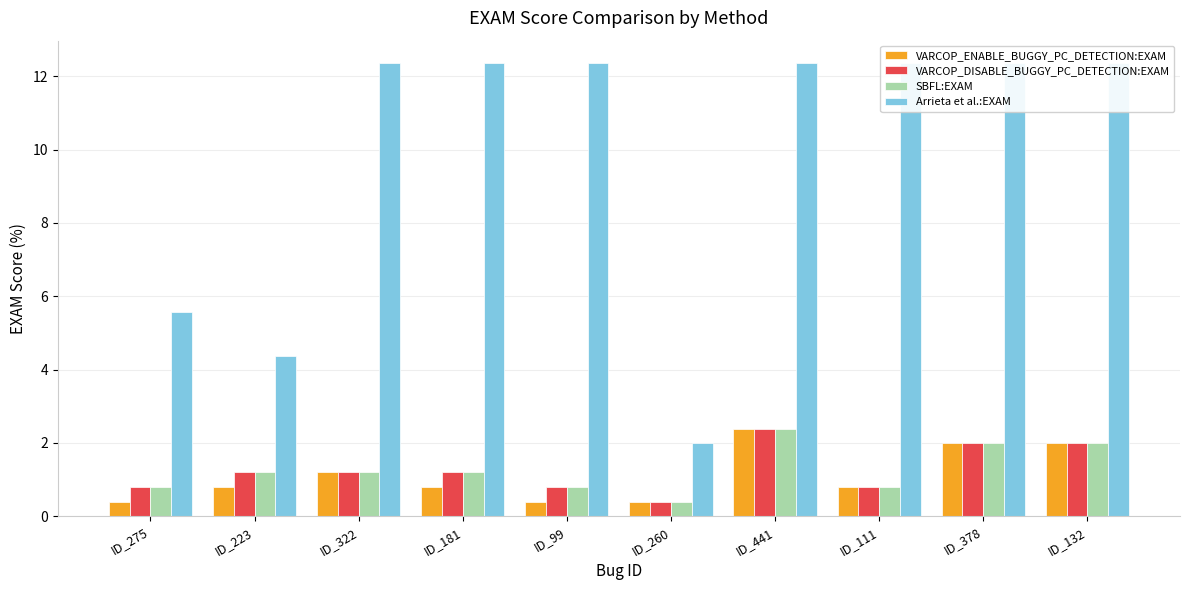

Which category has the lowest value in the VARCOP_DISABLE_BUGGY_PC_DETECTION:EXAM series?

ID_260